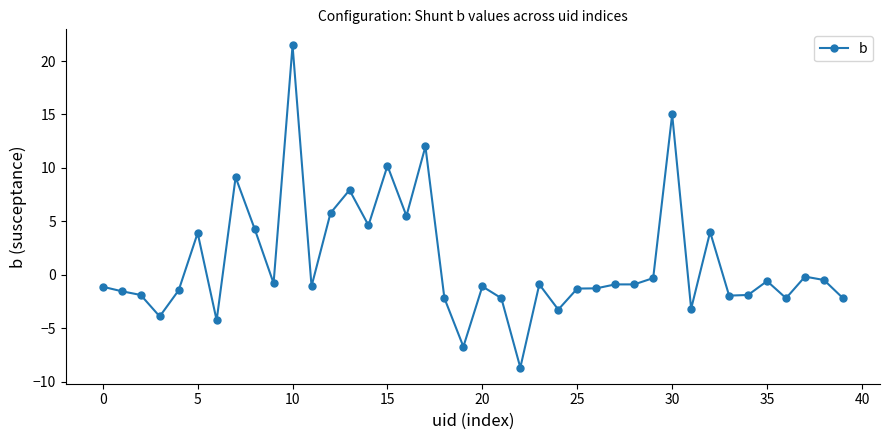

What is the smallest value displayed?

-8.7